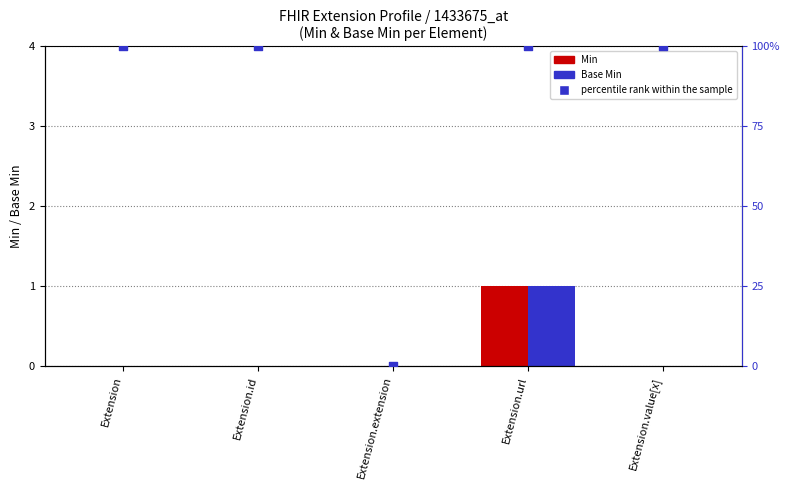

Is the value of Base Min at Extension.id greater than the value of percentile rank within the sample at Extension.value[x]?

No